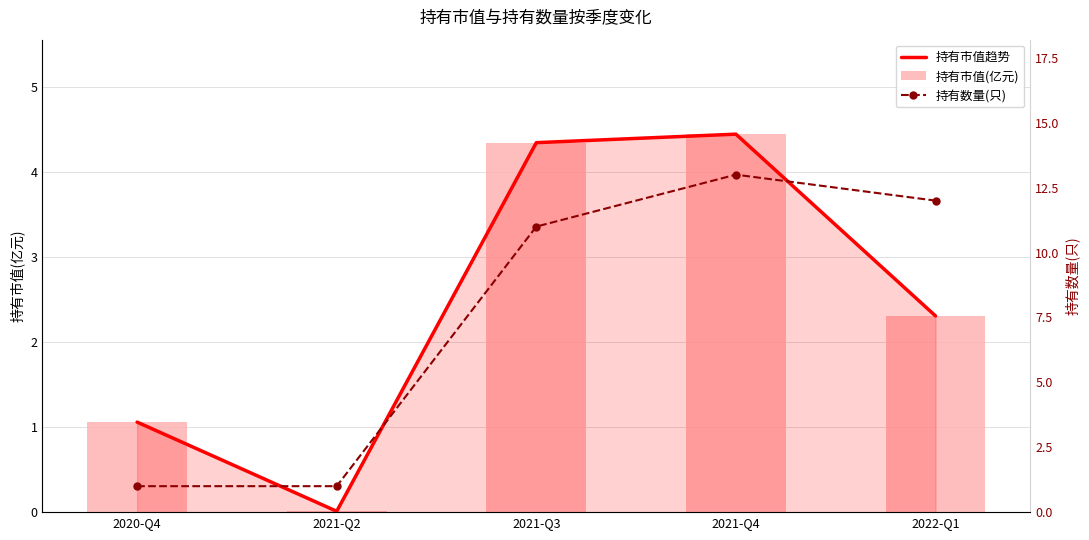

Does the chart contain stacked bars?

No